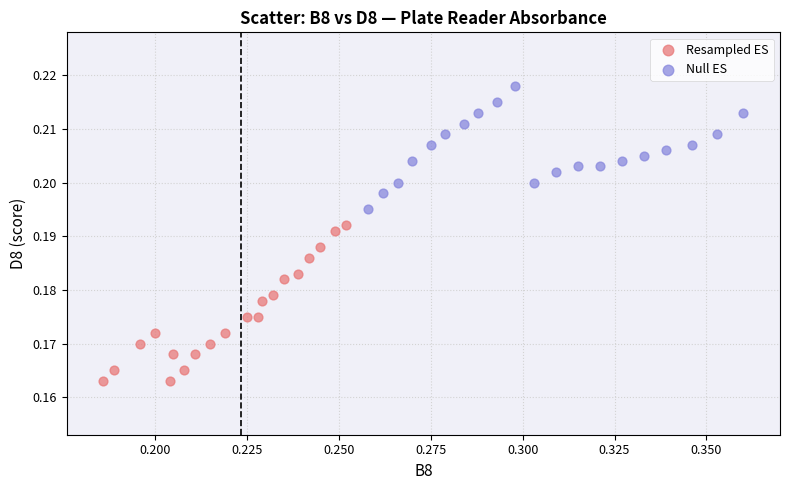

Which series has the largest Y range (max minus min)?

Resampled ES